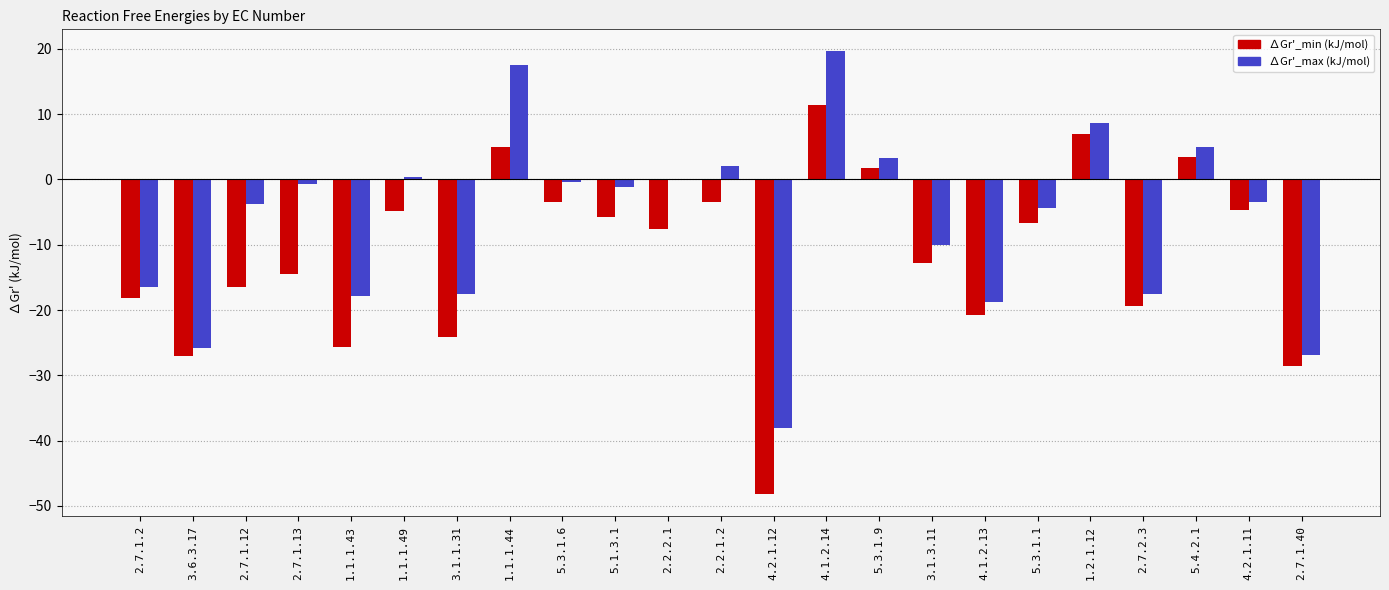

The value of ∆Gr'_min (kJ/mol) at 5.3.1.9 is 1.7. True or false?

True